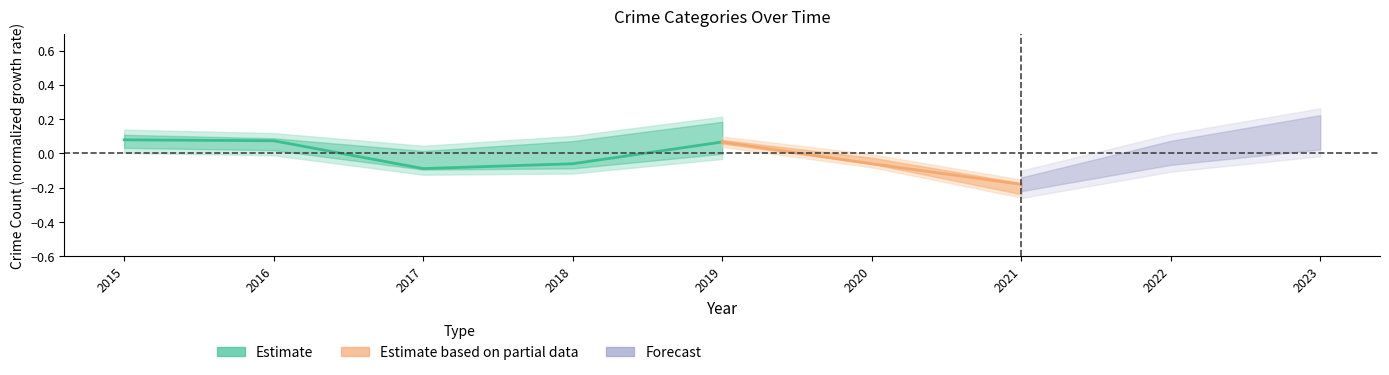

What is the value of the 4th point from the left?

-0.1